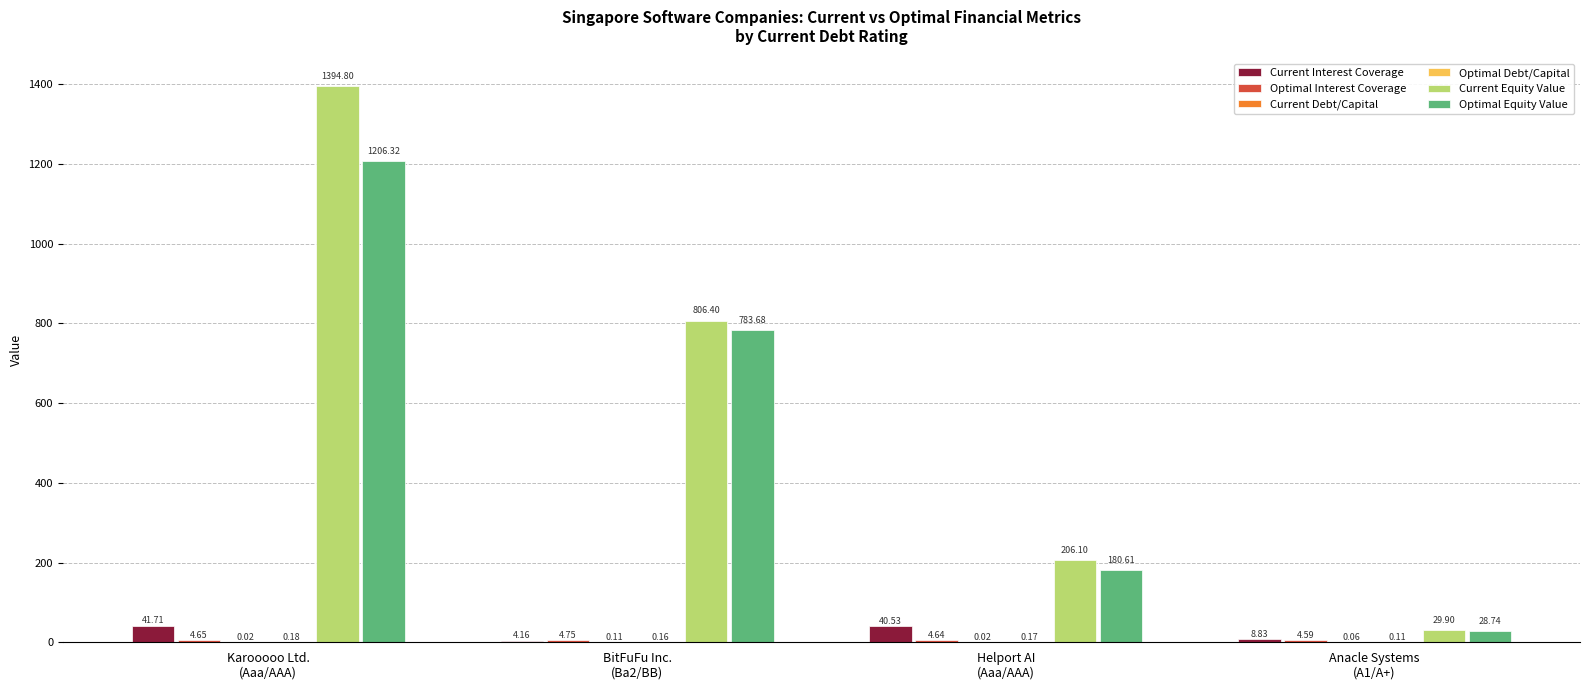

Which series has the largest total across all categories?

Current Equity Value